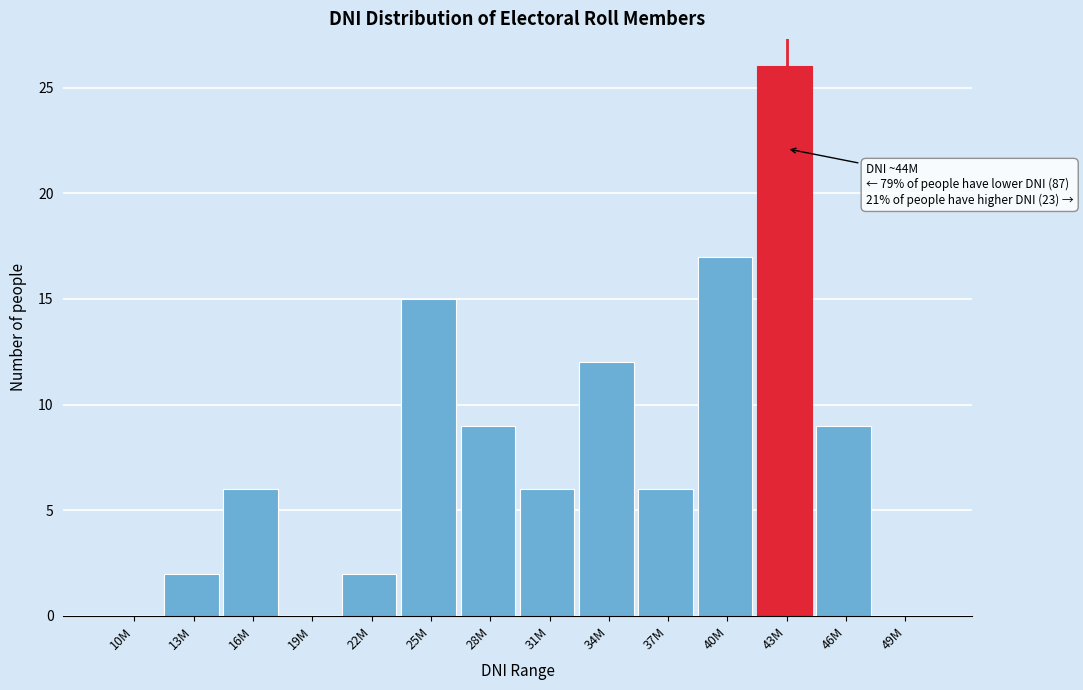

Reading left to right, extract all data points from this chart.

10M=0	13M=2	16M=6	19M=0	22M=2	25M=15	28M=9	31M=6	34M=12	37M=6	40M=17	43M=26	46M=9	49M=0